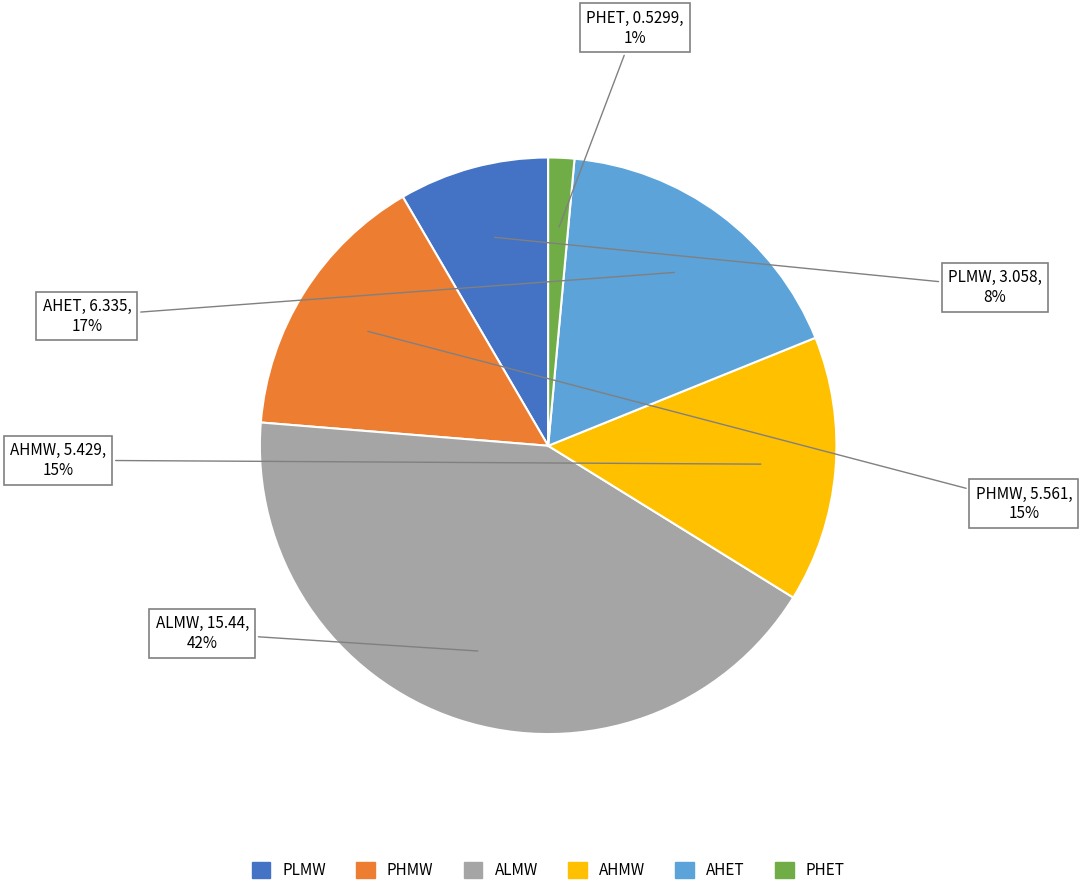

Is it true that ALMW is 42% of the pie?

True